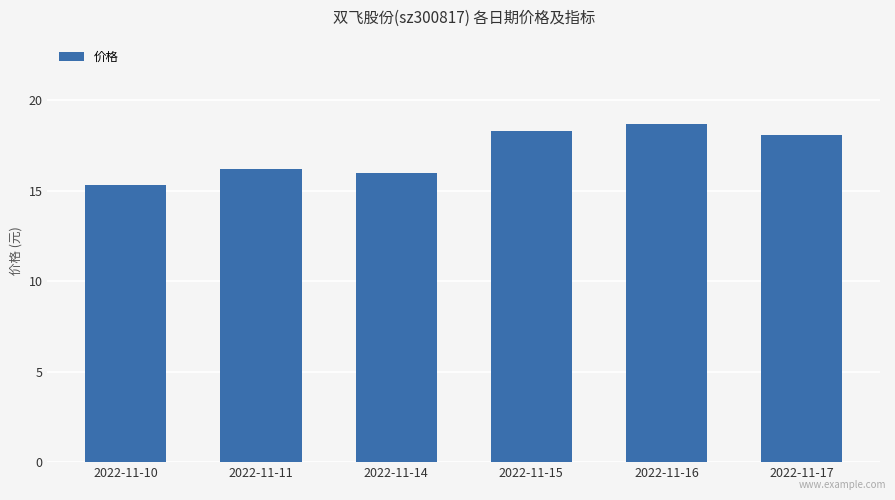

The value at 2022-11-10 is 5.7. True or false?

False